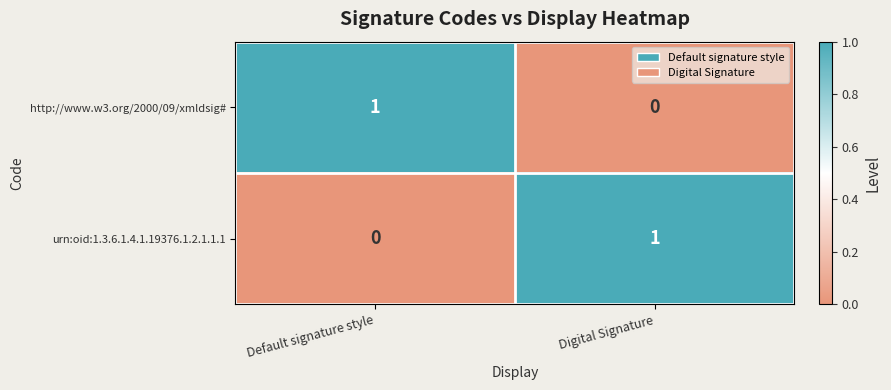

Is the value of http://www.w3.org/2000/09/xmldsig# at Default signature style greater than the value of urn:oid:1.3.6.1.4.1.19376.1.2.1.1.1 at Default signature style?

Yes